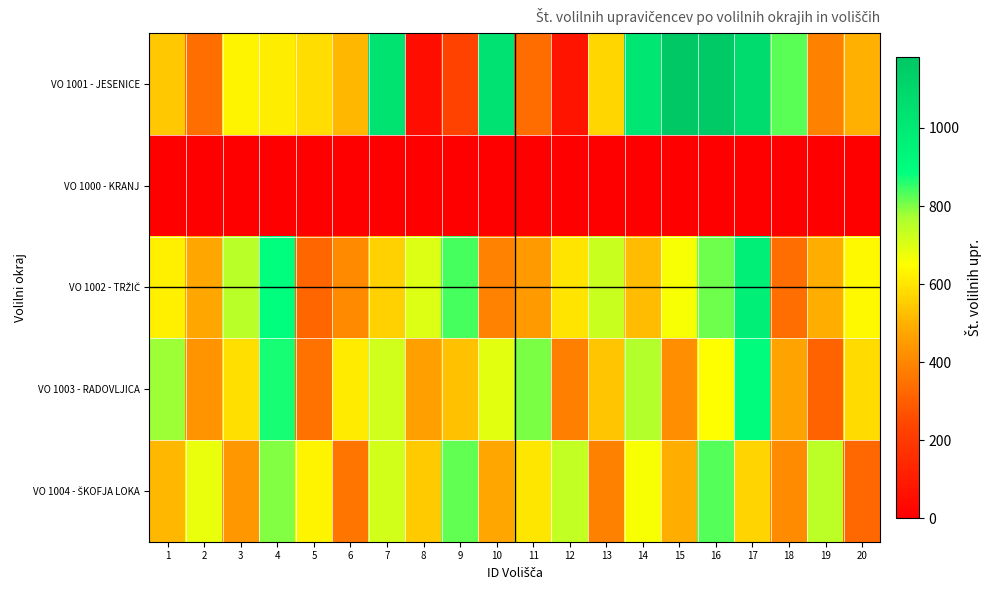

What is the difference between the highest and lowest values at 2?

683